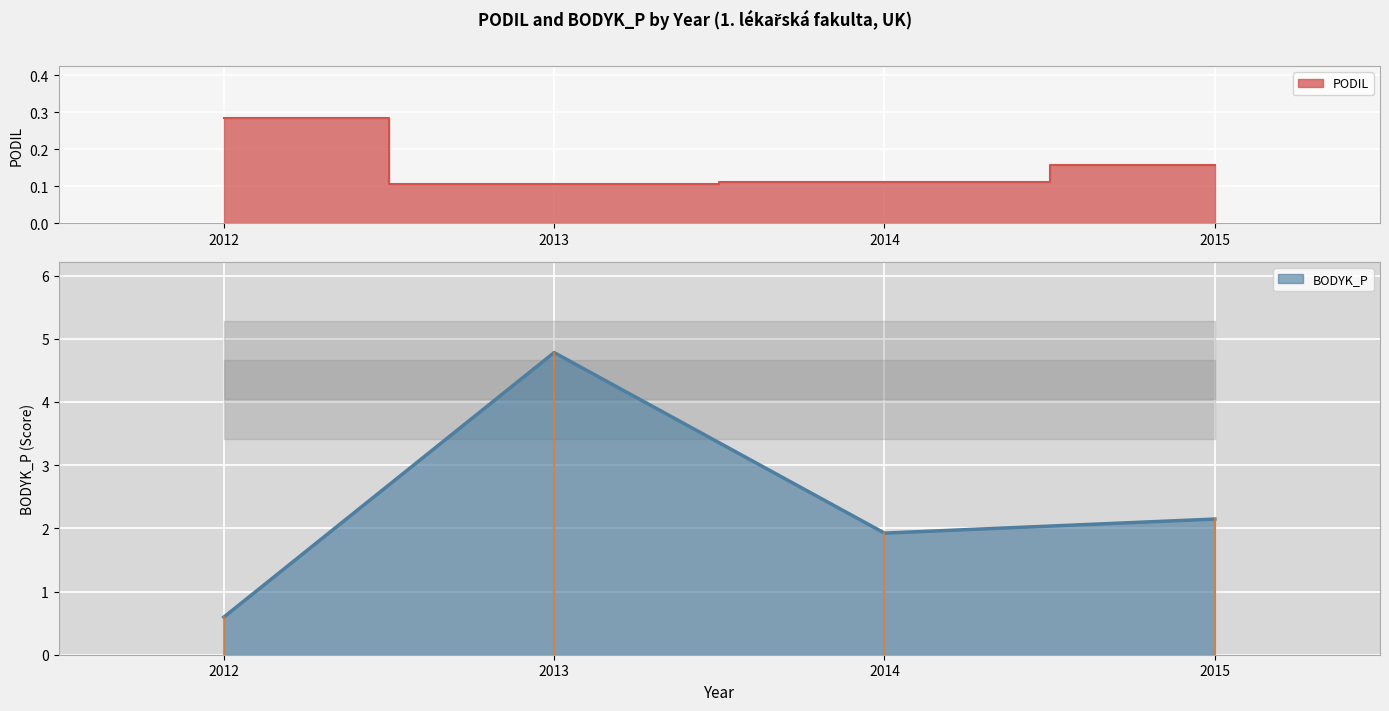

Which category has the lowest value across all series?

2014